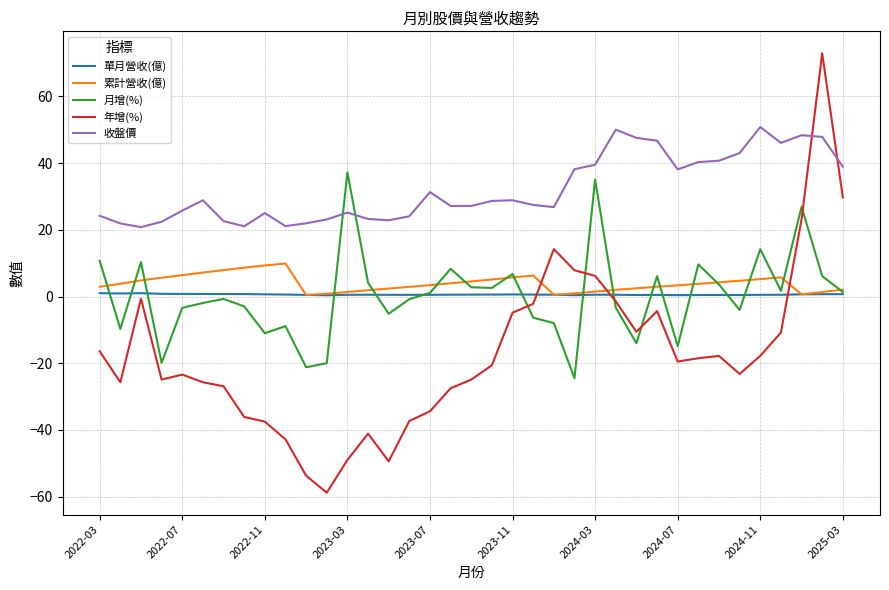

After their last crossing, which series has the higher values: 月增(%) or 收盤價?

收盤價